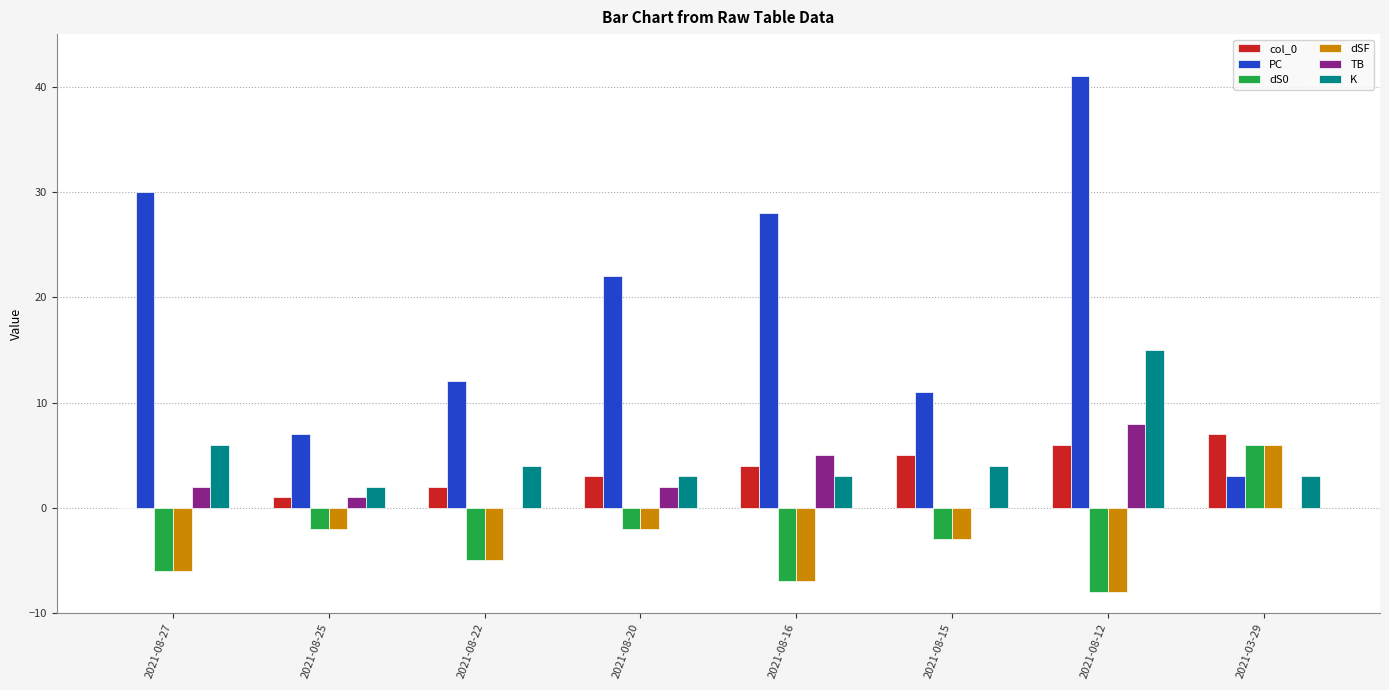

What is the maximum value for col_0?

7